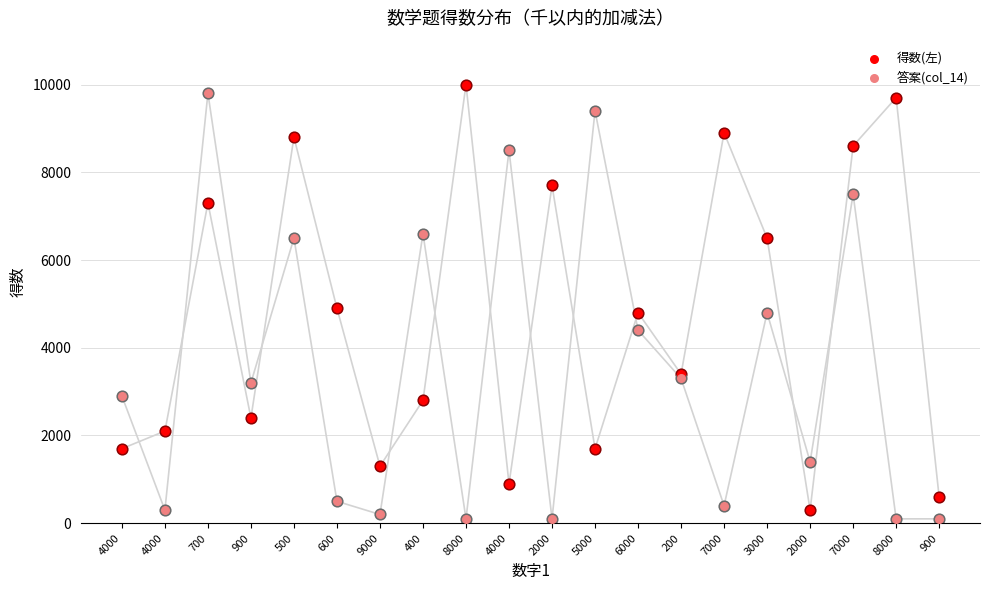

Which series has the largest Y range (max minus min)?

得数(左)